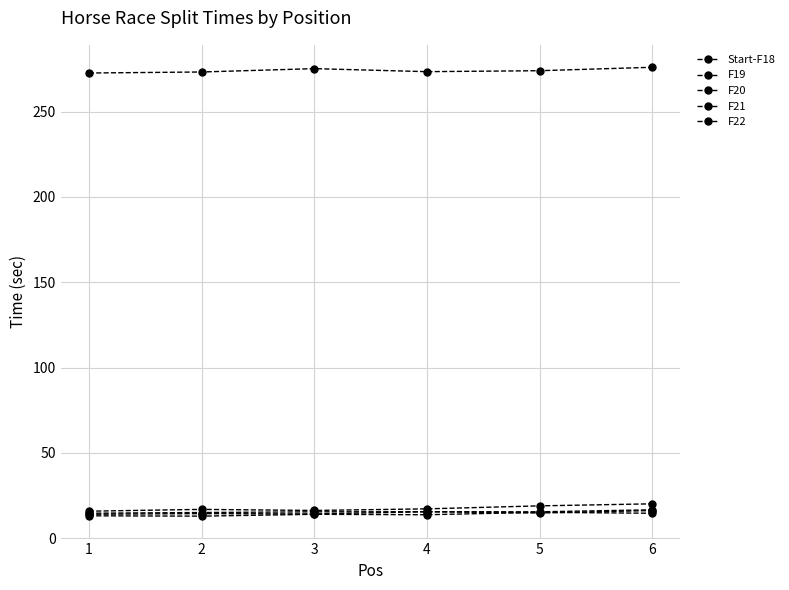

How many lines are shown in the chart?

5